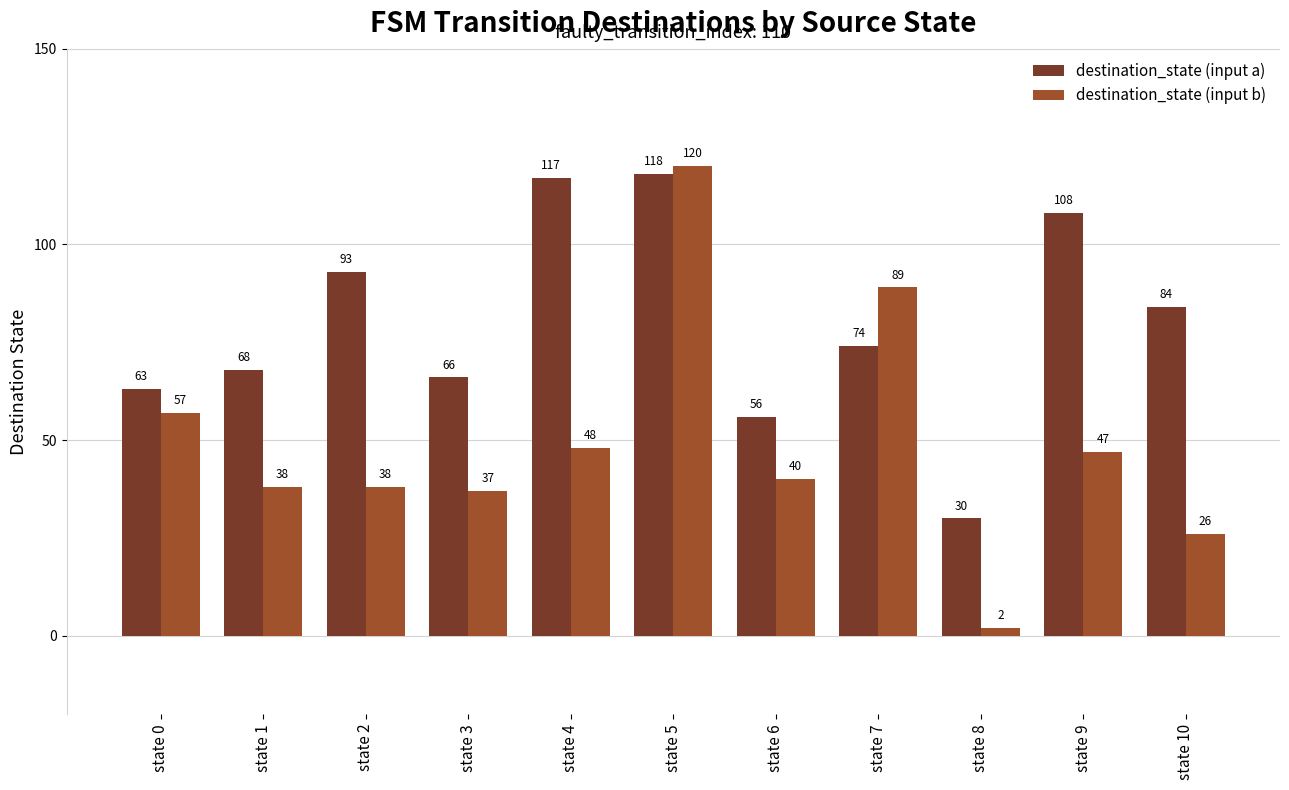

Which series has the widest spread of values?

destination_state (input b)